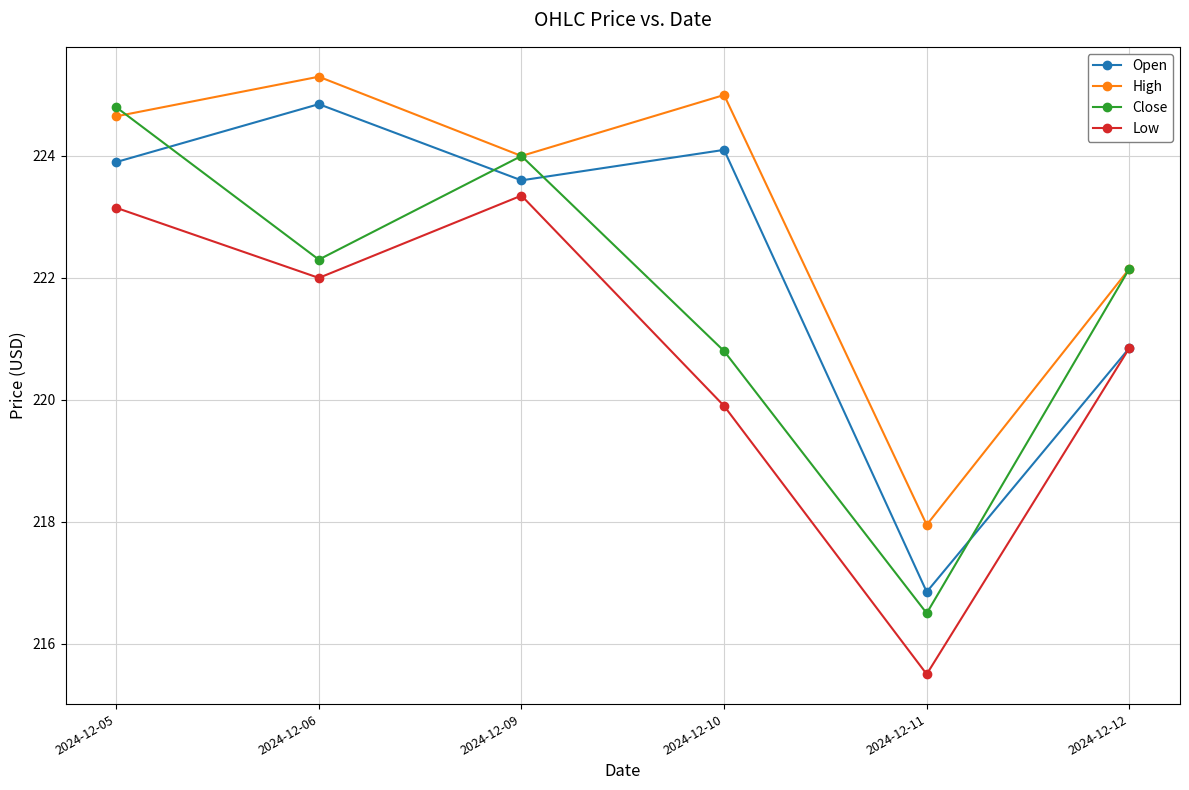

At how many categories does at least one series exceed 221?

5